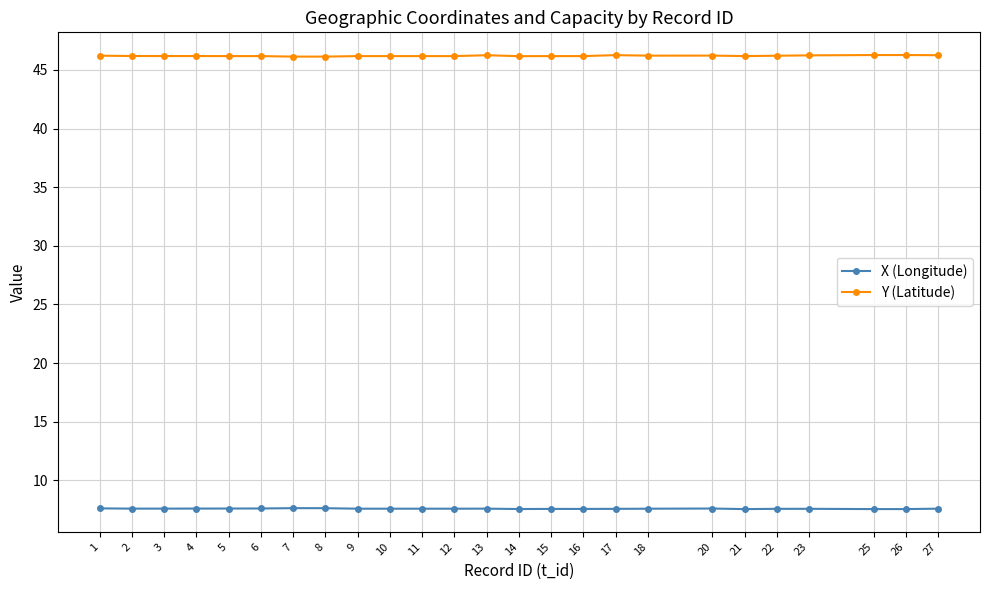

The Y (Latitude) series shows 10.2 at 15. True or false?

False